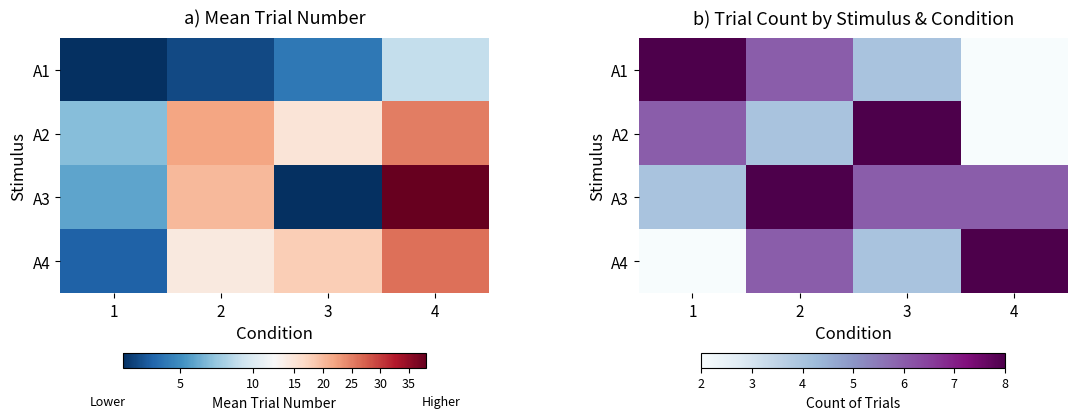

Where is A2 nearest to the value 5?

1